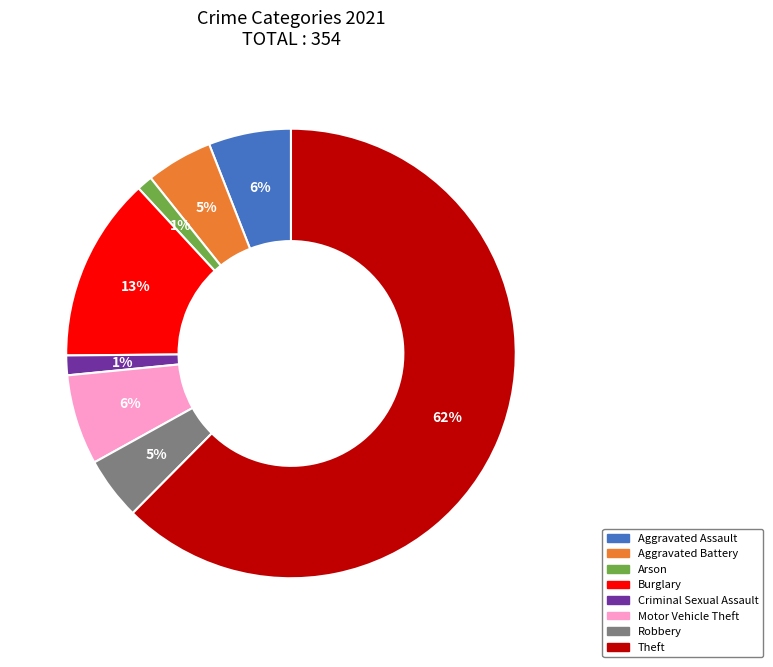

Is there a majority slice in this chart?

Yes